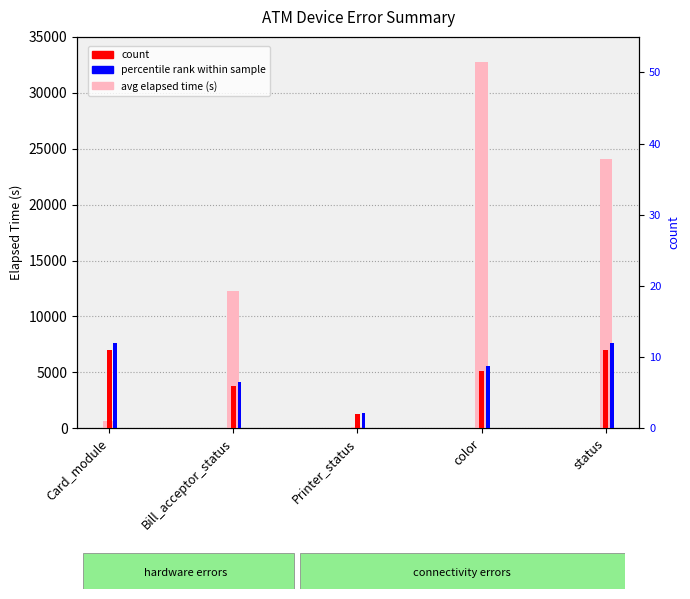

Read the avg elapsed time (s) value at Card_module.

650.0